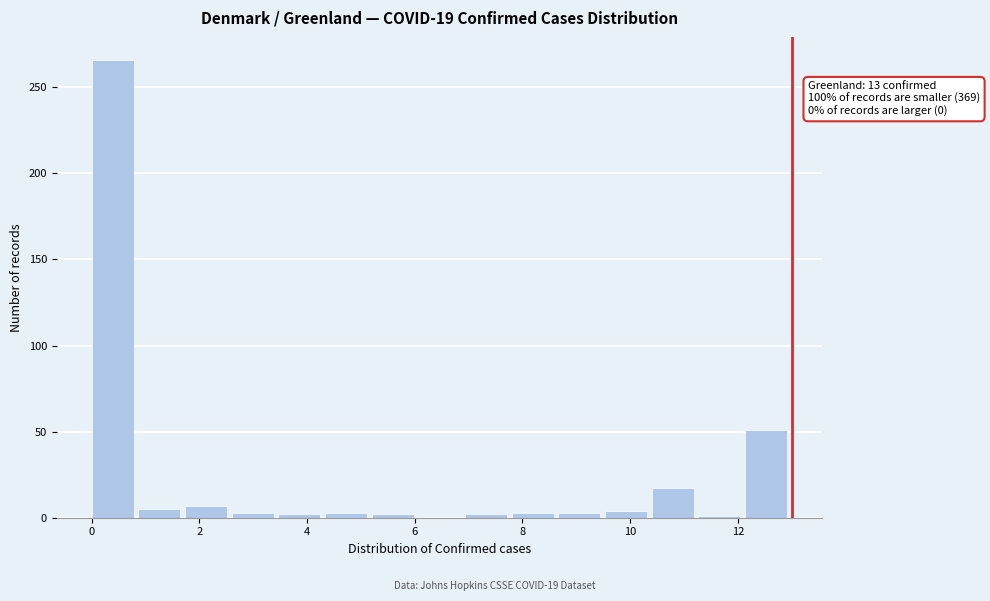

Over which range of the x-axis is the bar tallest?

0.0 to 0.8